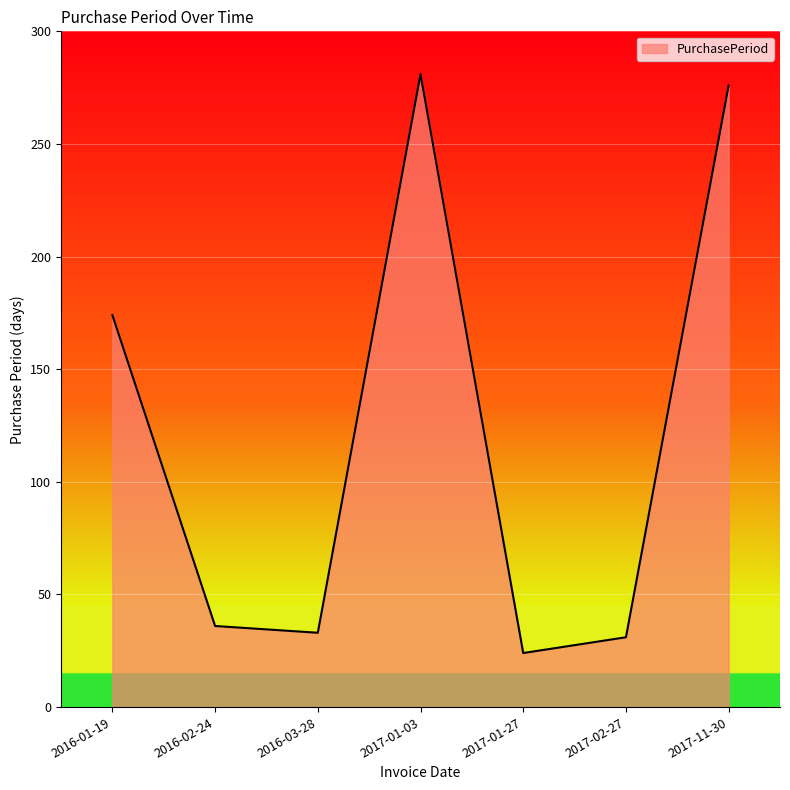

What is the difference between the values at 2017-02-27 and 2017-11-30?

245